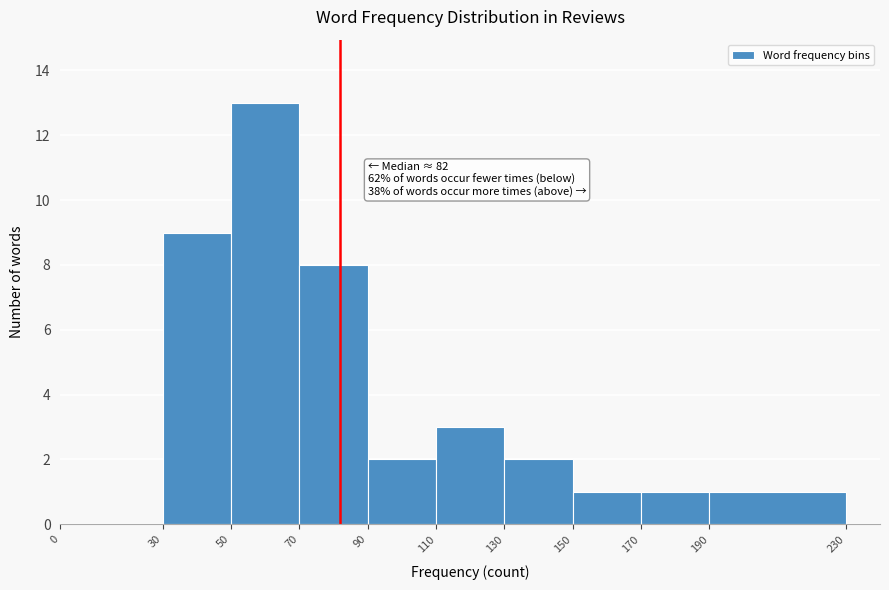

Over which range of the x-axis is the bar tallest?

50 to 70